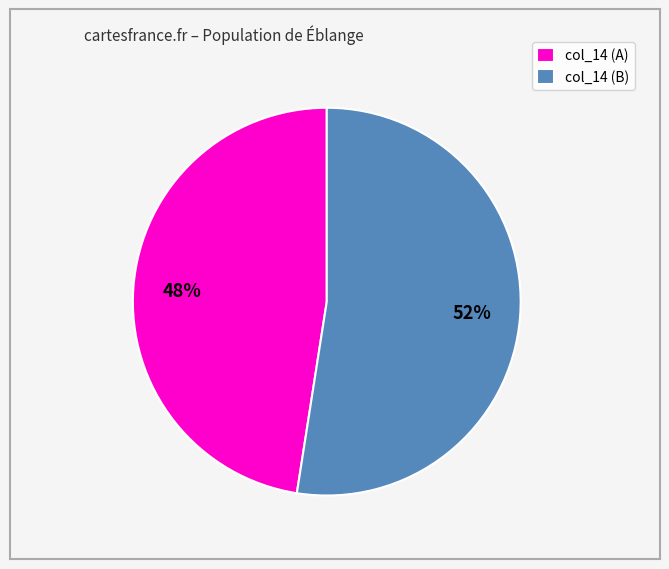

Is there a majority slice in this chart?

Yes